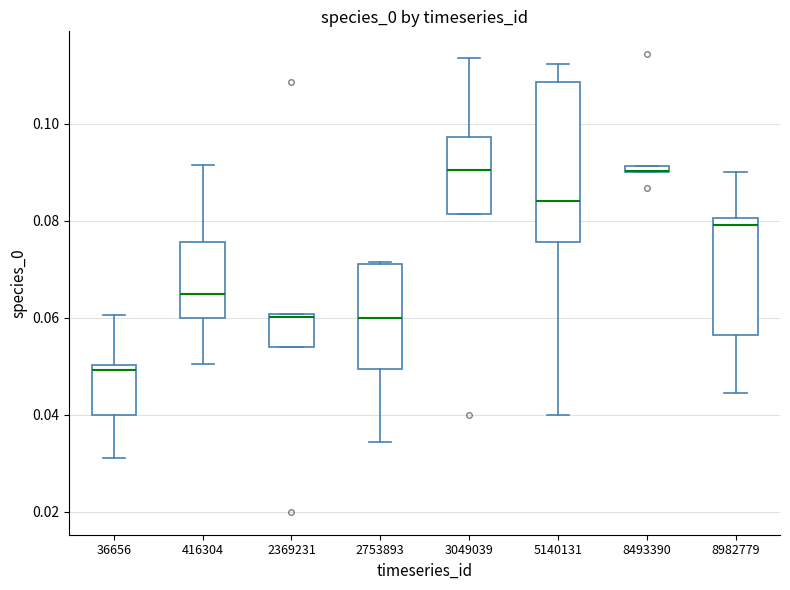

Which box is the tallest, from its lower edge to its upper edge?

5140131